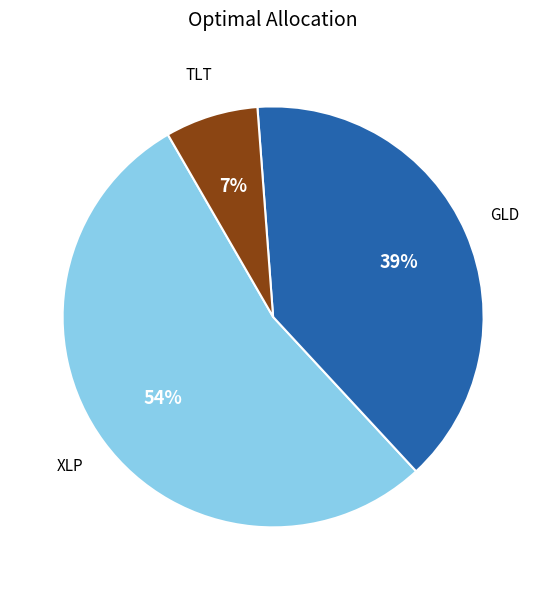

Is there any slice that represents more than half of the pie?

Yes